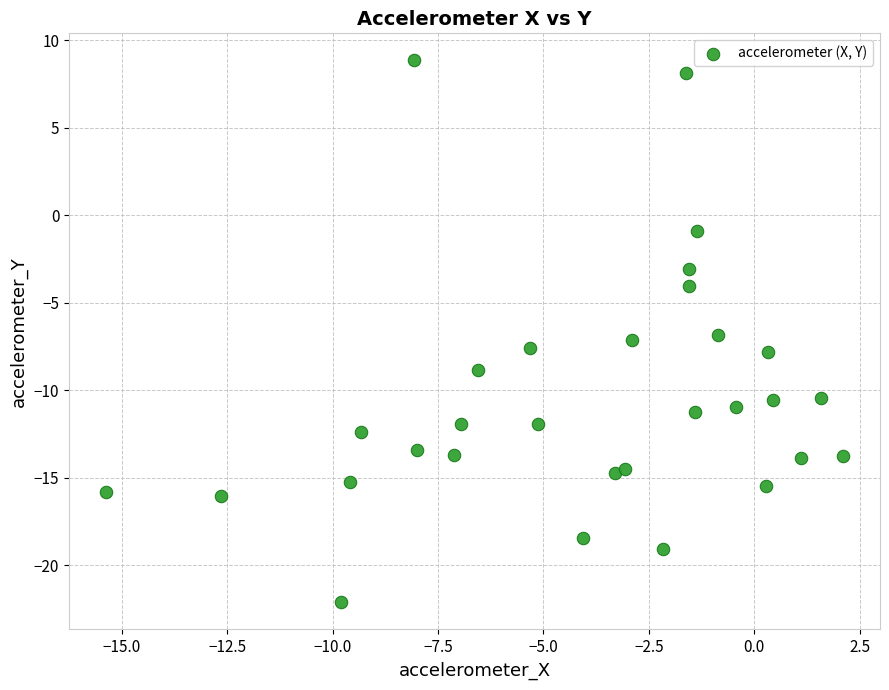

What is the range of Y values (max minus min)?

31.0